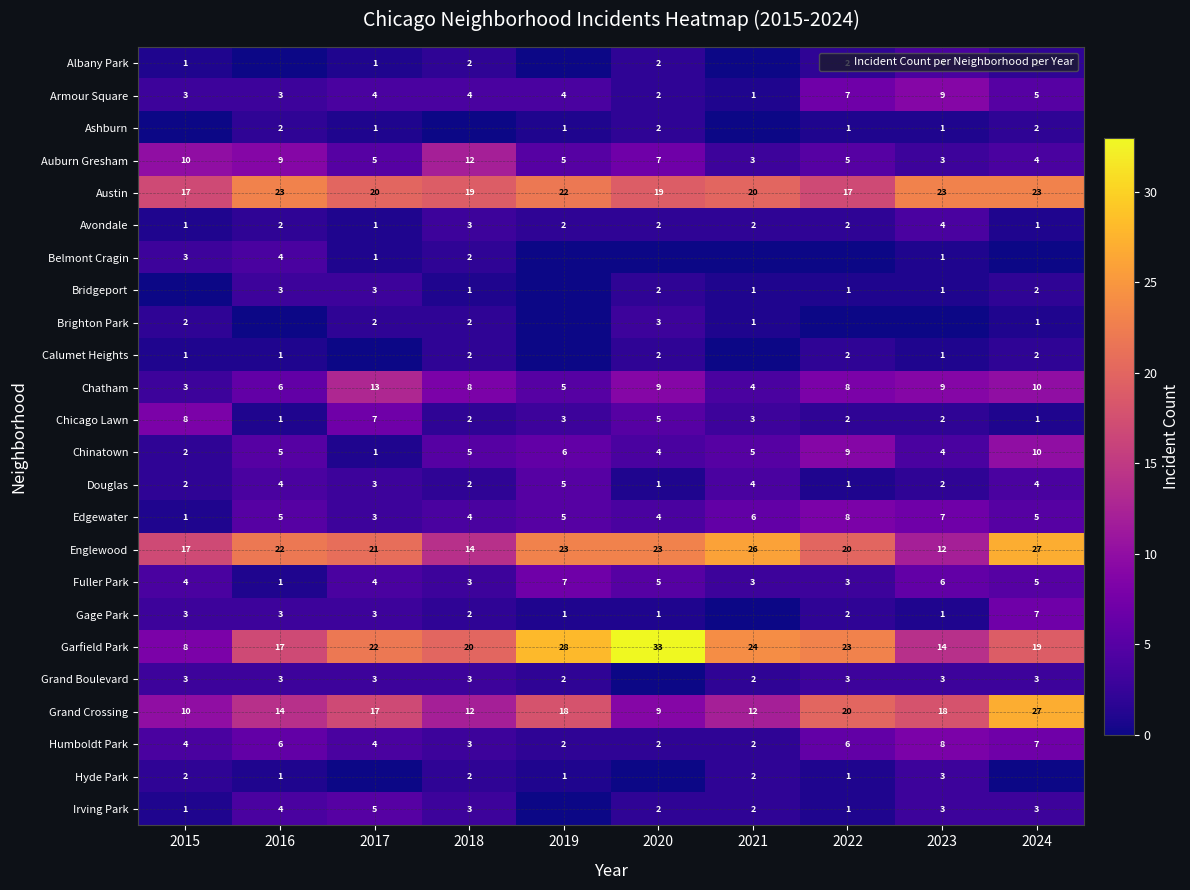

At how many categories does at least one series exceed 3?

10